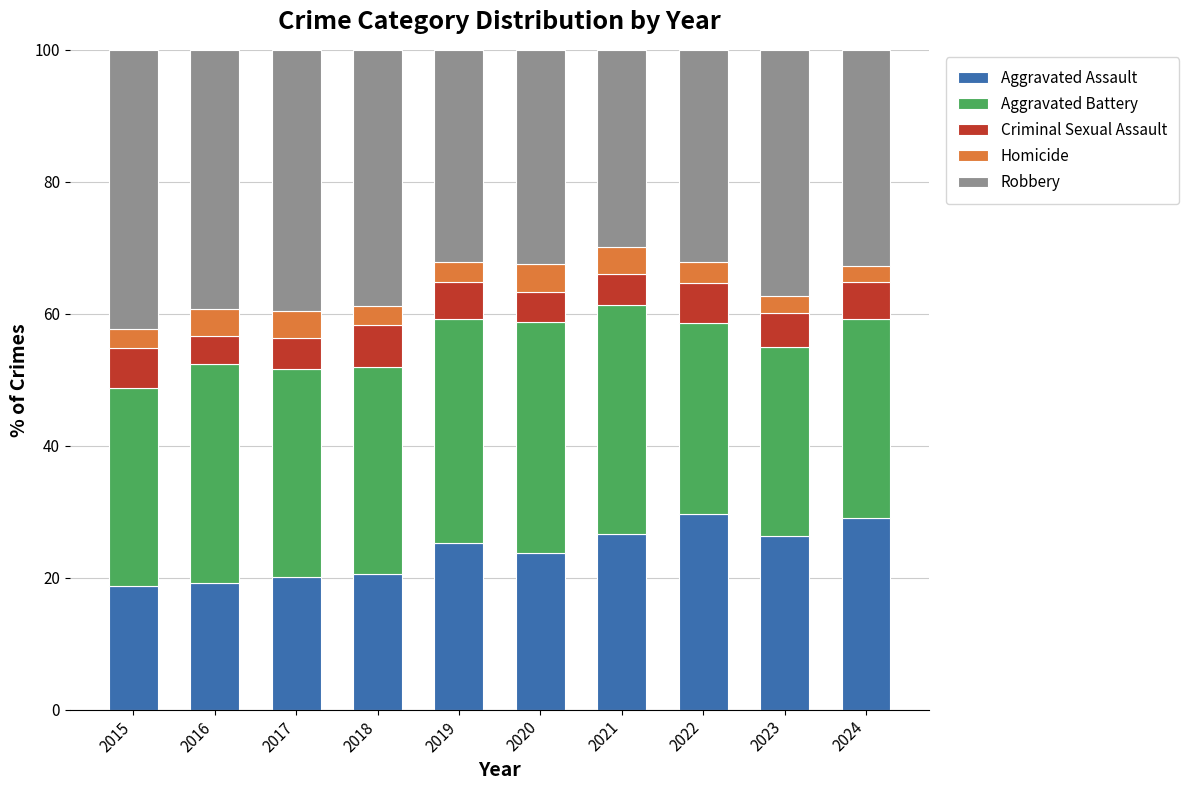

How many bars are there in total?

10